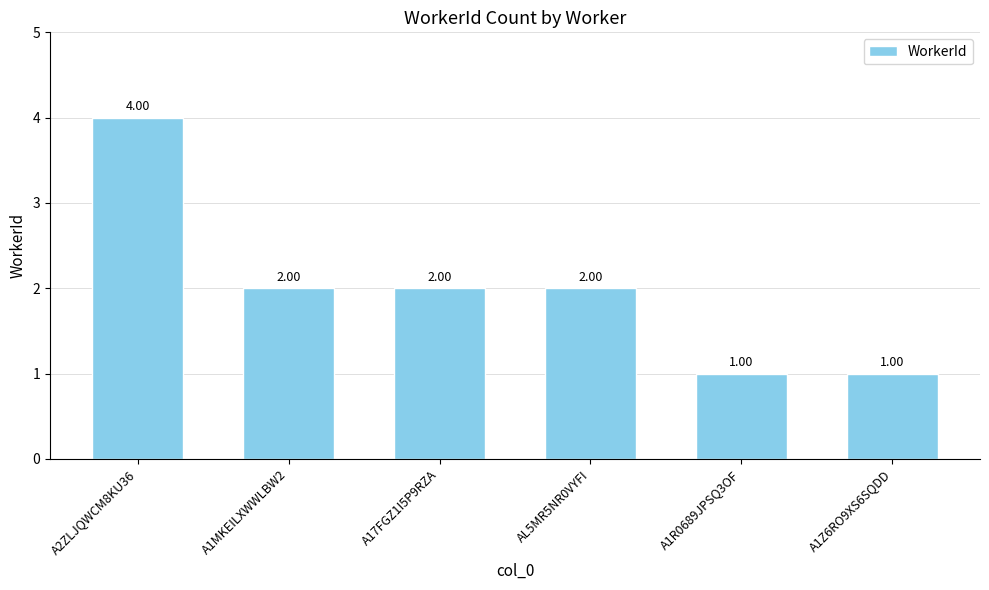

The chart shows a value of 4 at A2ZLJQWCM8KU36. True or false?

True